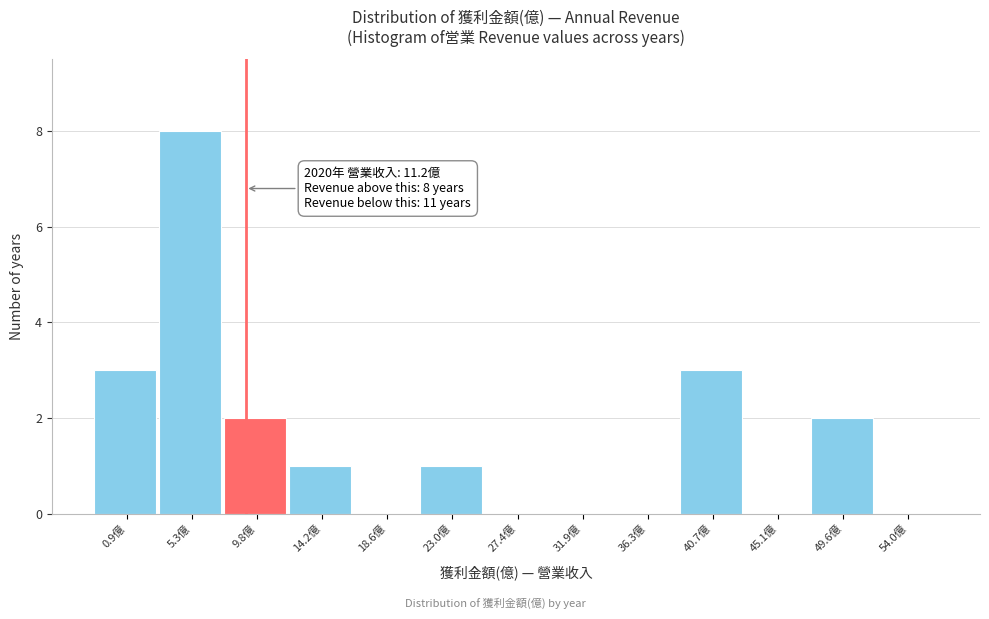

Reading left to right, extract all data points from this chart.

0.9億=3	5.3億=8	9.8億=2	14.2億=1	18.6億=0	23.0億=1	27.4億=0	31.9億=0	36.3億=0	40.7億=3	45.1億=0	49.6億=2	54.0億=0